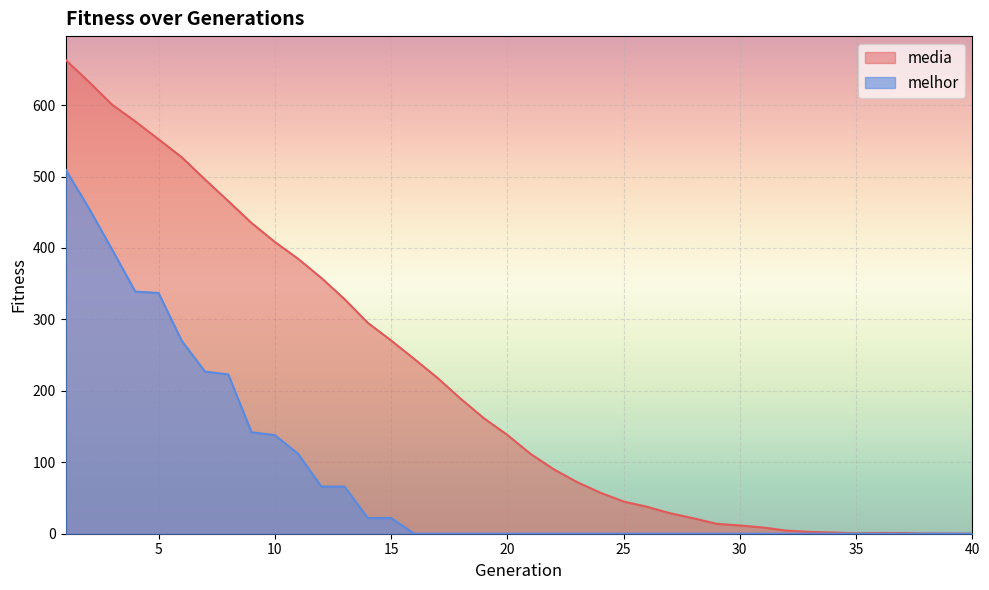

True or false: melhor and media cross at least once.

False